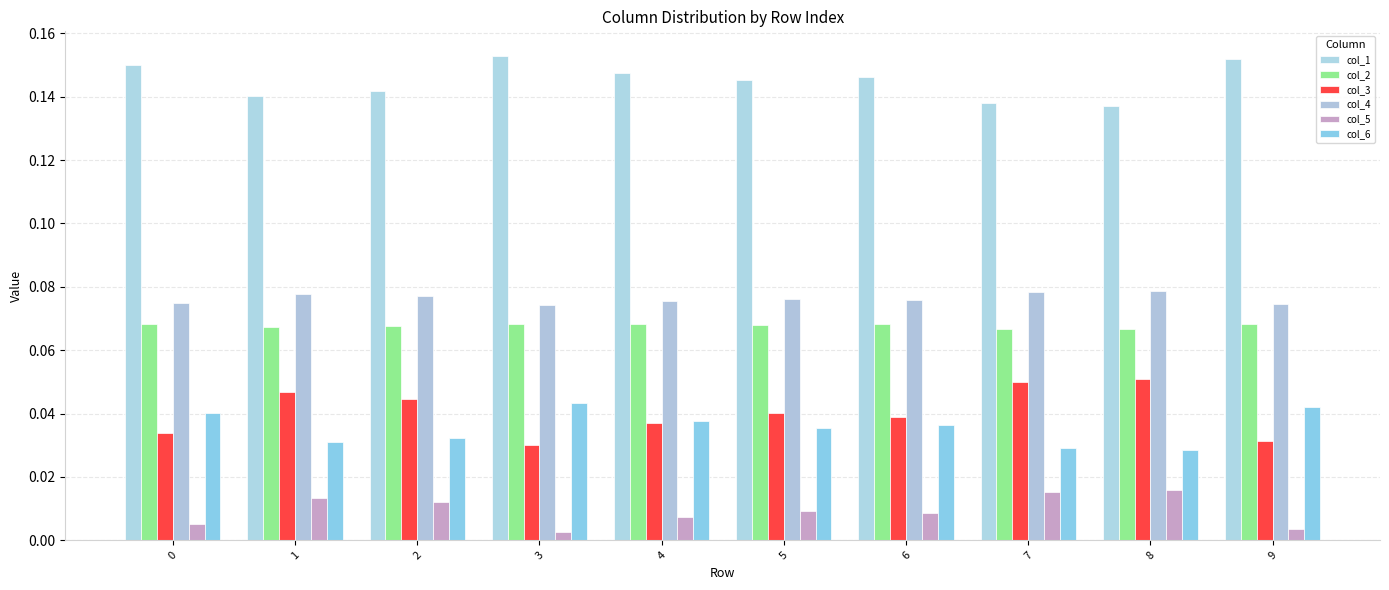

What is the highest value of the col_1 series?

0.2